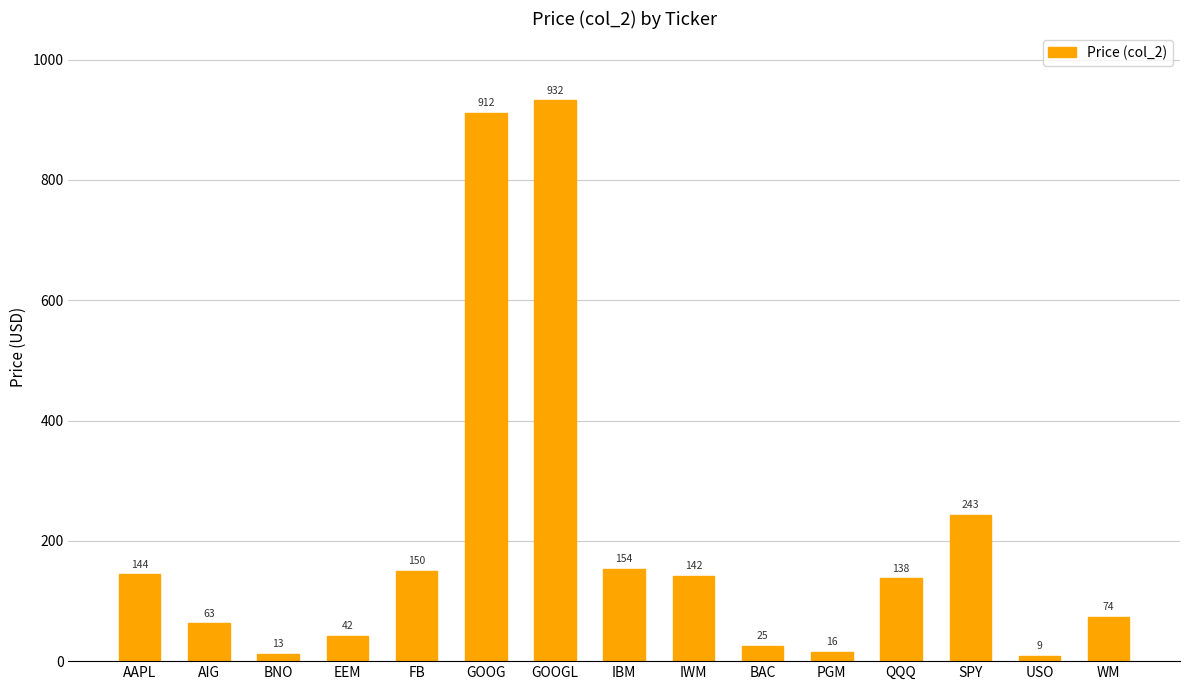

The chart shows a value of 932.3 at GOOGL. True or false?

True